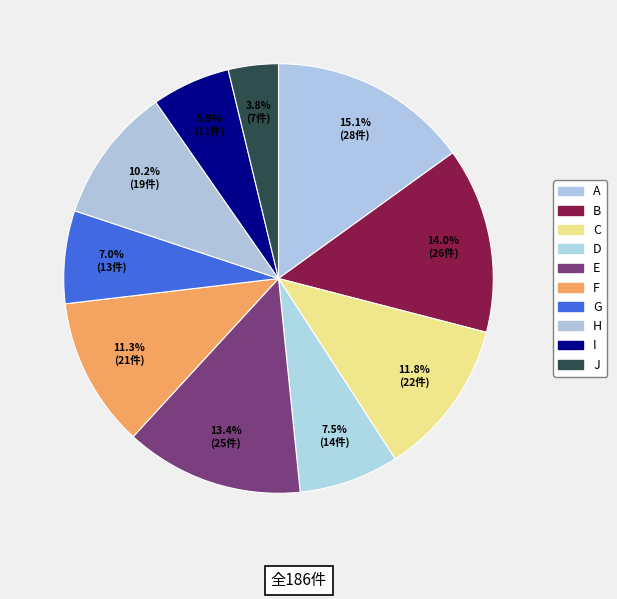

What percentage do H and J together represent?

14.0%